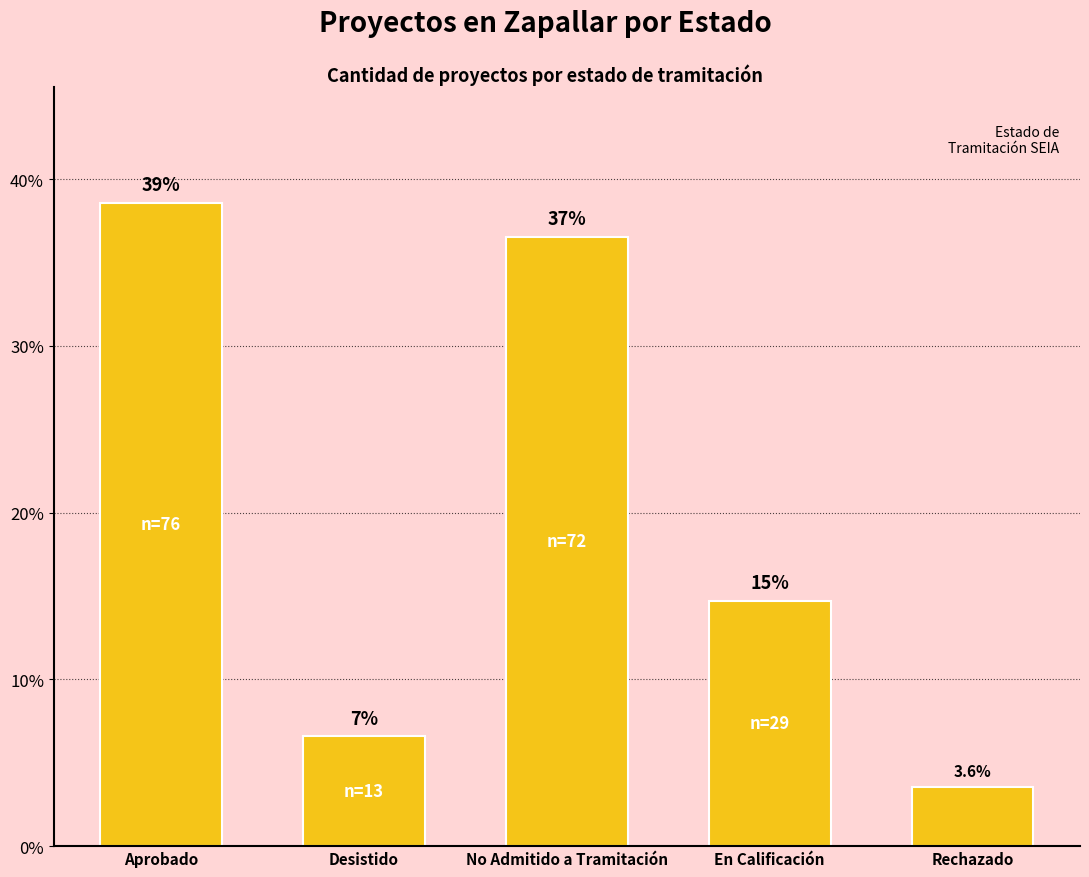

How many bars are there in total?

5